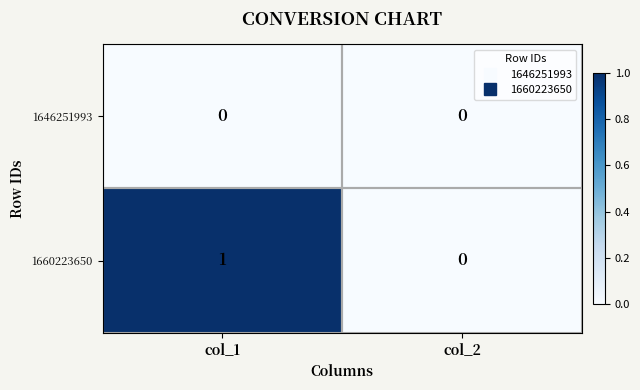

Rank the series at col_1 from highest to lowest value.

1660223650, 1646251993